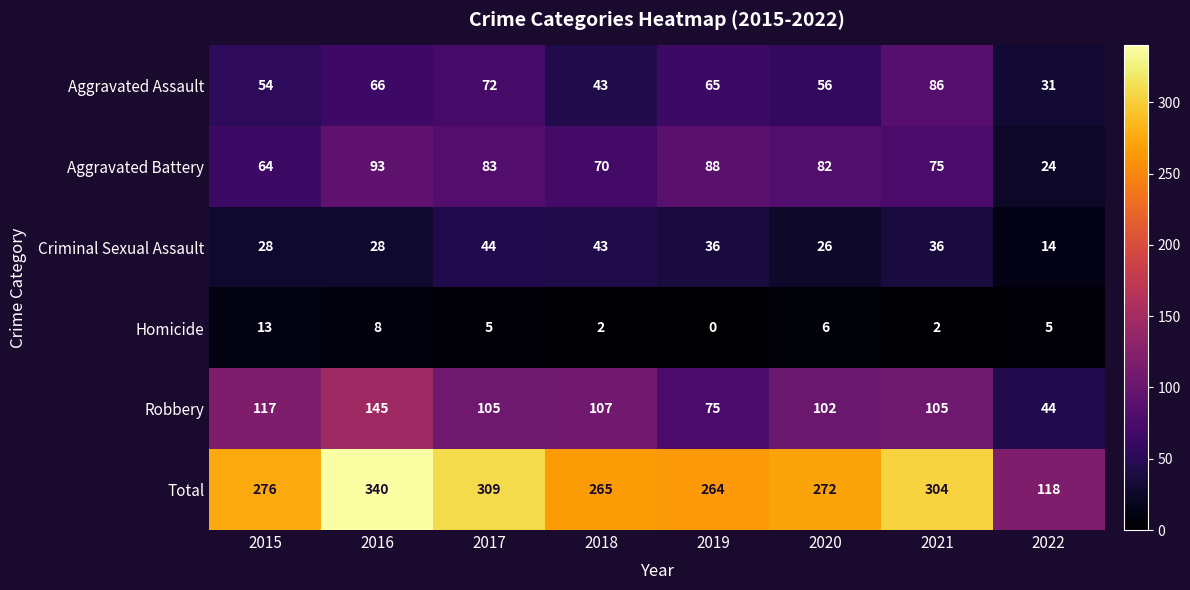

What is the difference between the highest and lowest values at 2019?

264